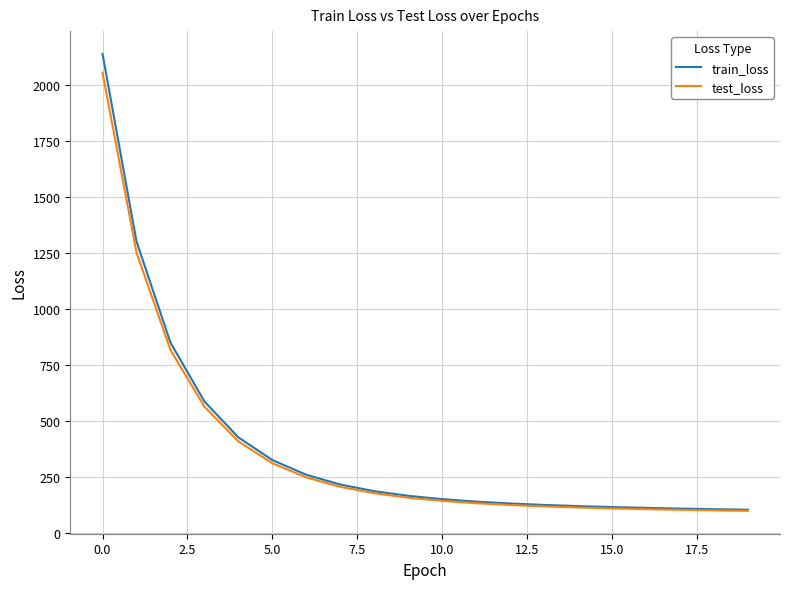

What is the maximum value for test_loss?

2053.9